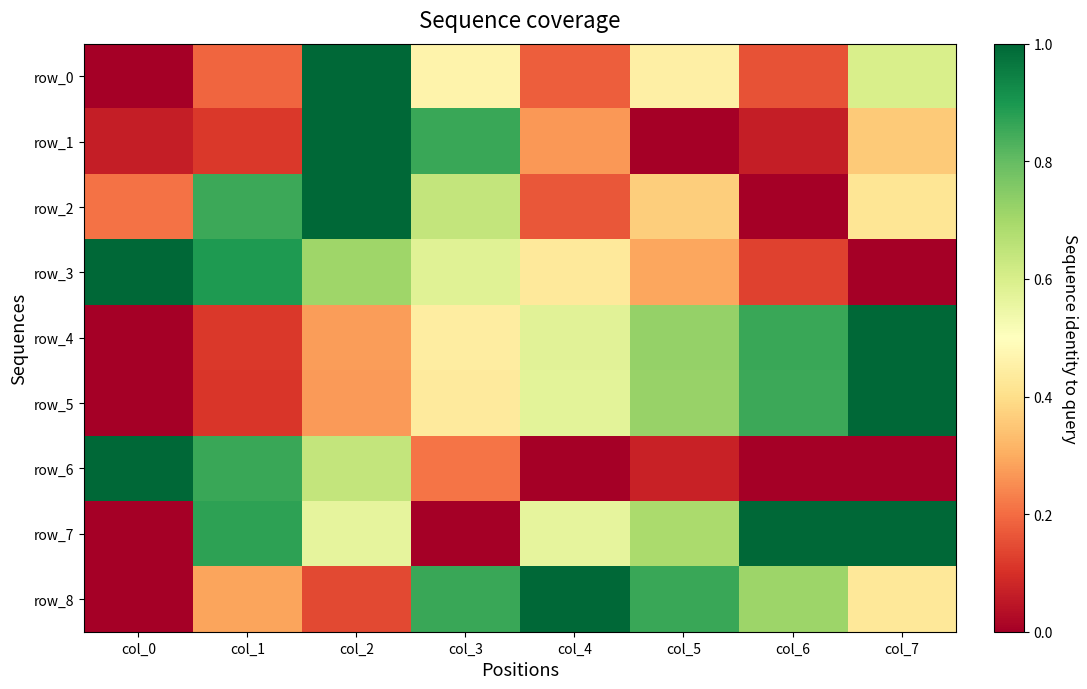

Is the value of row_6 at col_2 greater than the value of row_0 at col_6?

Yes